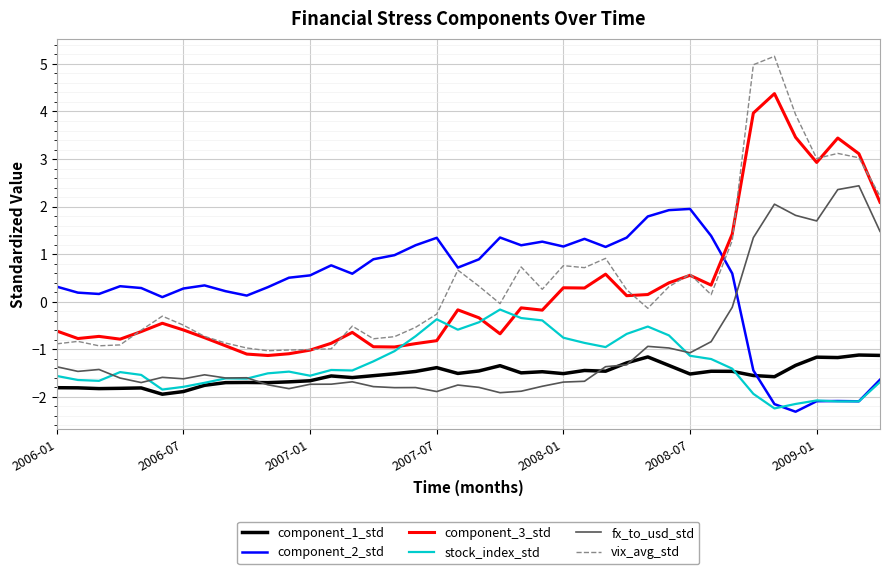

Which series has the widest spread of values?

vix_avg_std